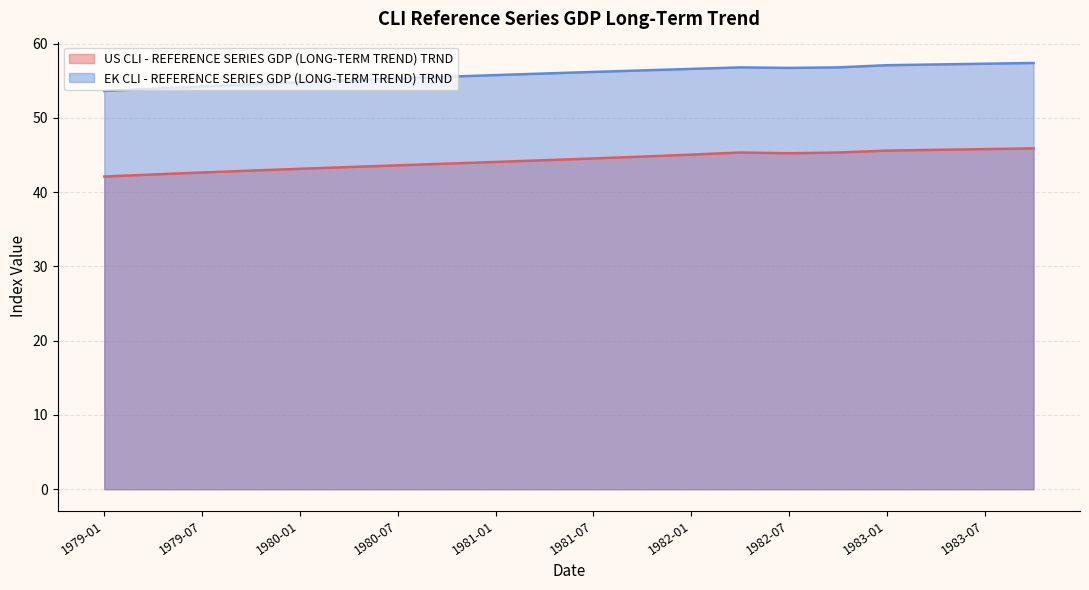

What are all the series names shown in the legend?

US CLI - REFERENCE SERIES GDP (LONG-TERM TREND) TRND, EK CLI - REFERENCE SERIES GDP (LONG-TERM TREND) TRND